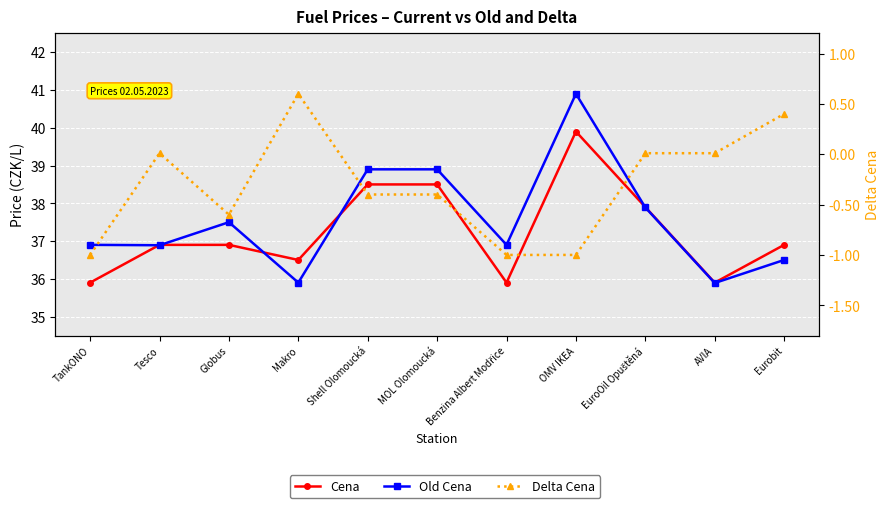

What is the difference between the second highest and second lowest values in the Delta Cena series?

1.4